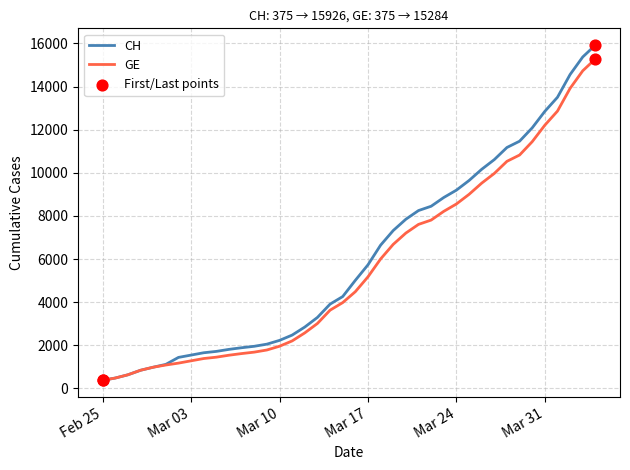

What is the smallest value displayed?

375